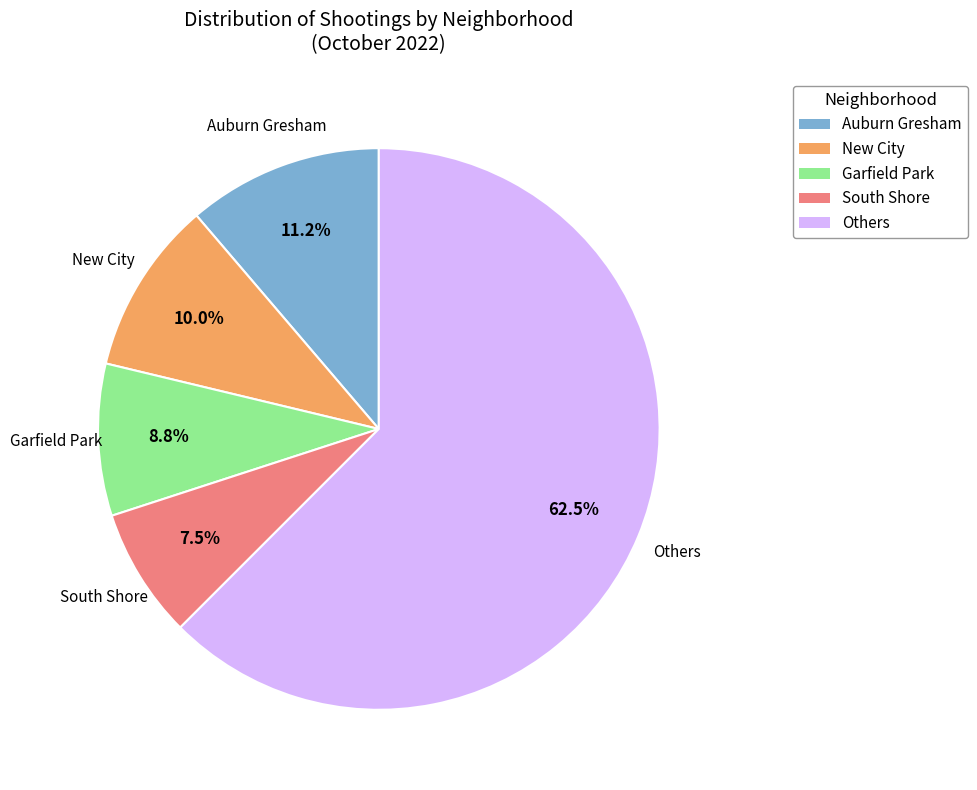

What is the total percentage of Others and South Shore?

70.0%